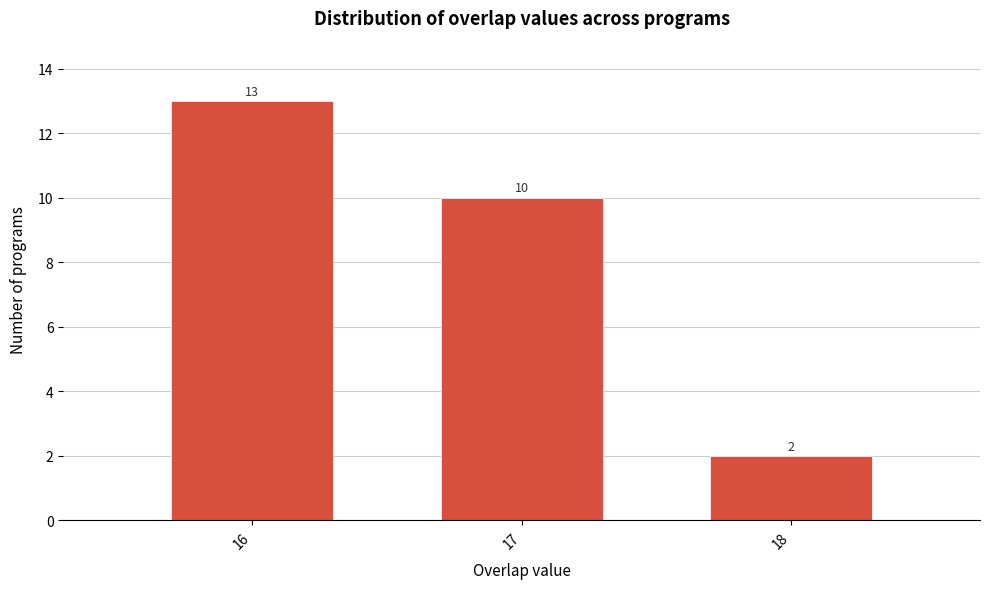

Reading right to left, list all the values displayed in this chart.

2	10	13